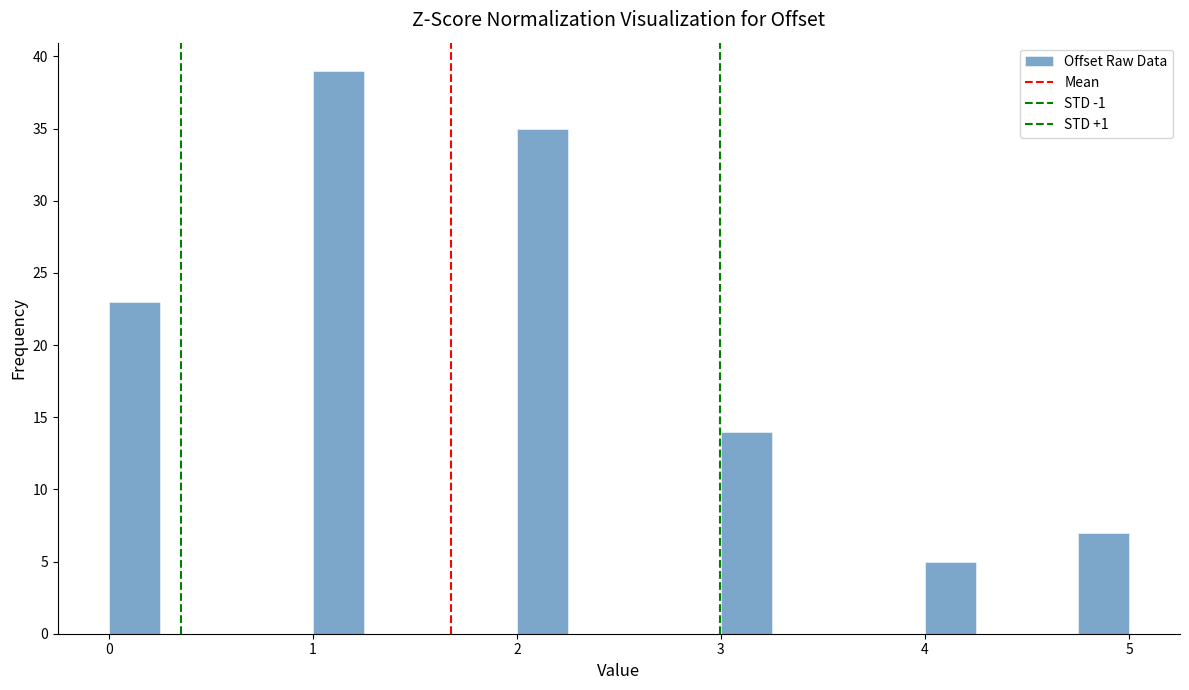

Read against the x-axis, roughly where is the centre of the tallest bar?

1.1